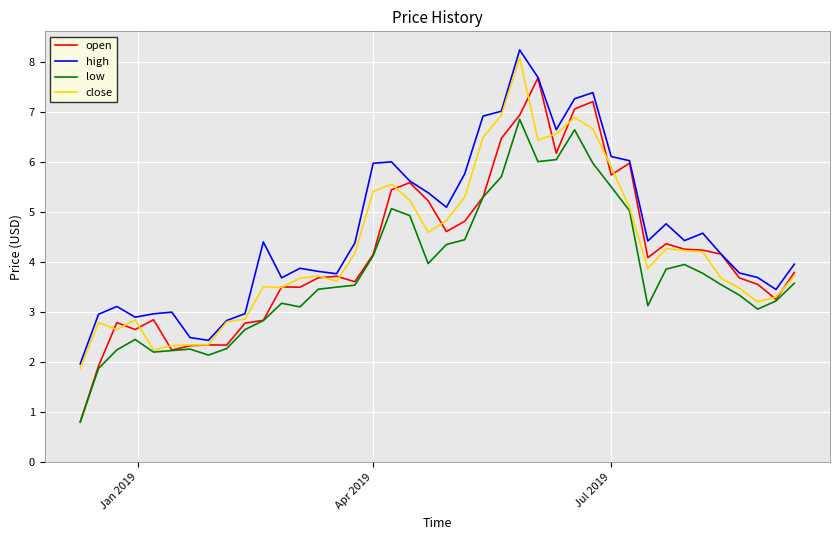

Which series has the largest total across all categories?

high